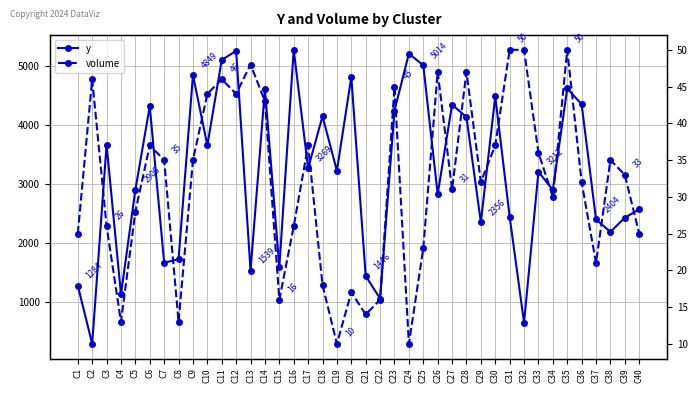

List the series in order of their overall mean, lowest first.

volume, y